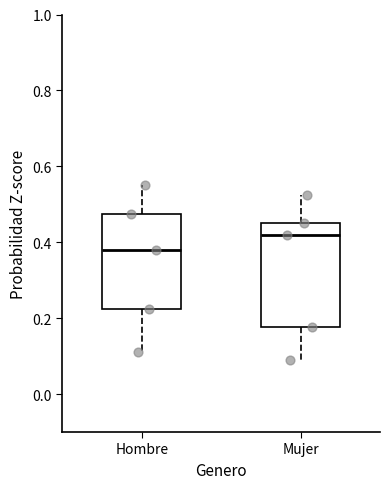

Which box is the tallest, from its lower edge to its upper edge?

Mujer